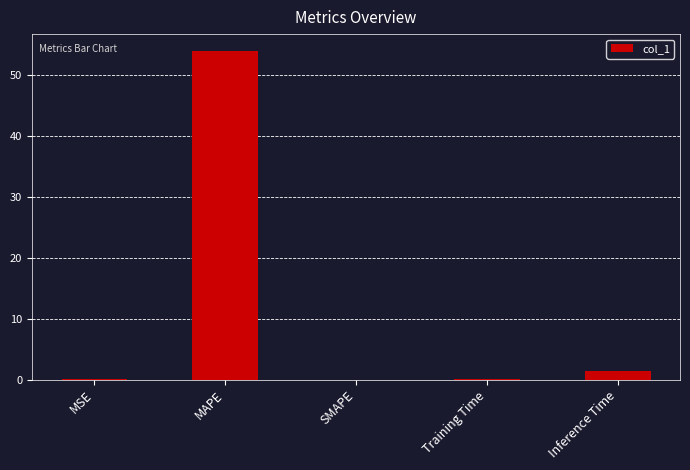

What is the sum of the values at MAPE and MSE?

54.0